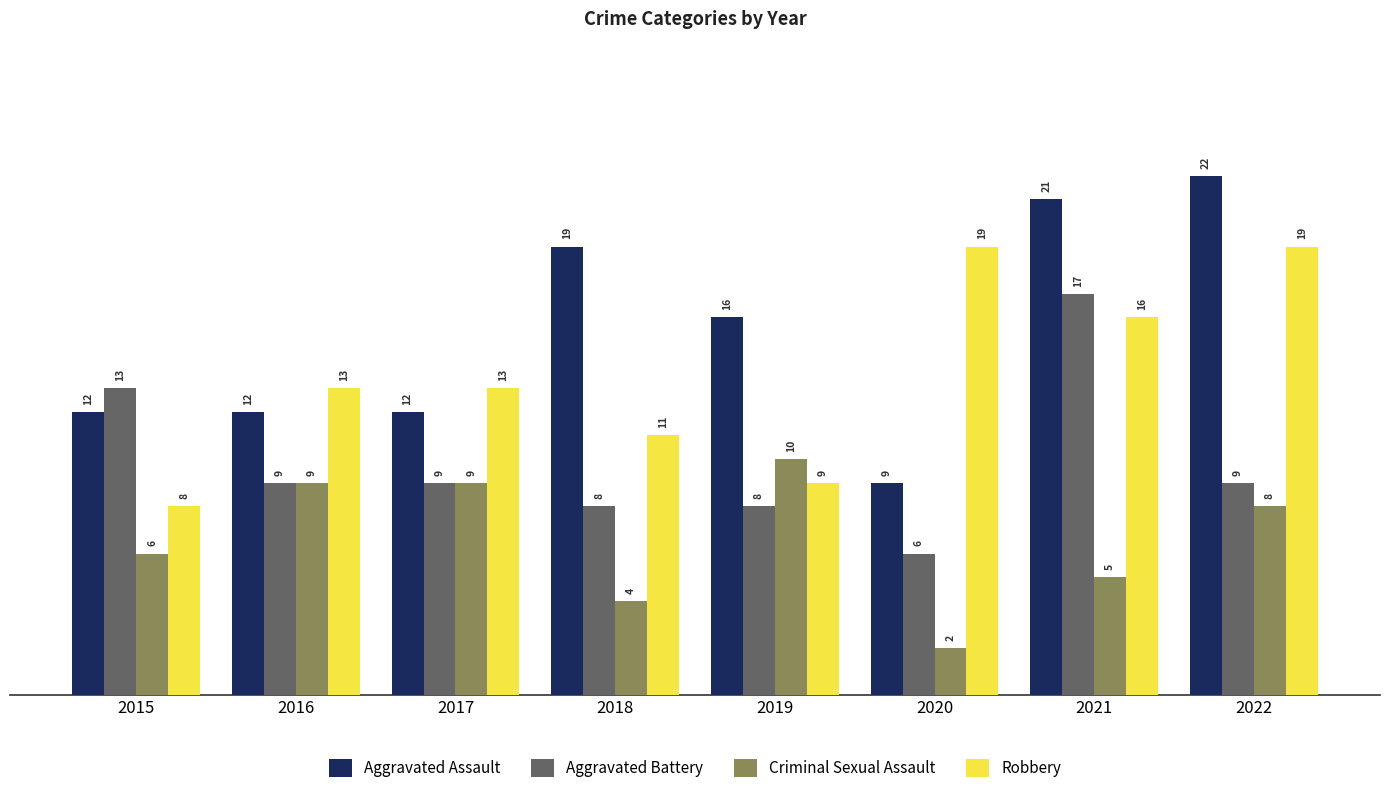

Which series has the widest spread of values?

Aggravated Assault